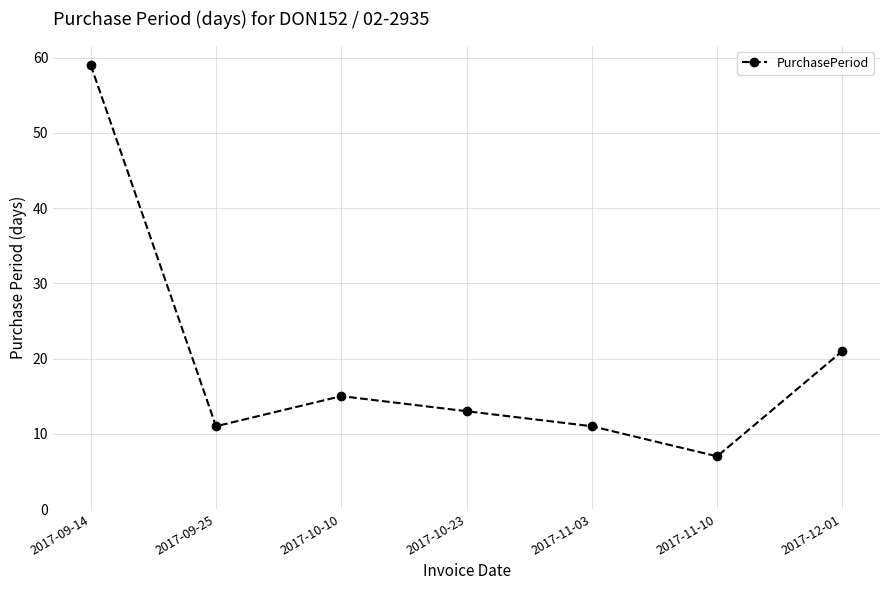

Which has a higher value, 2017-12-01 or 2017-09-14?

2017-09-14